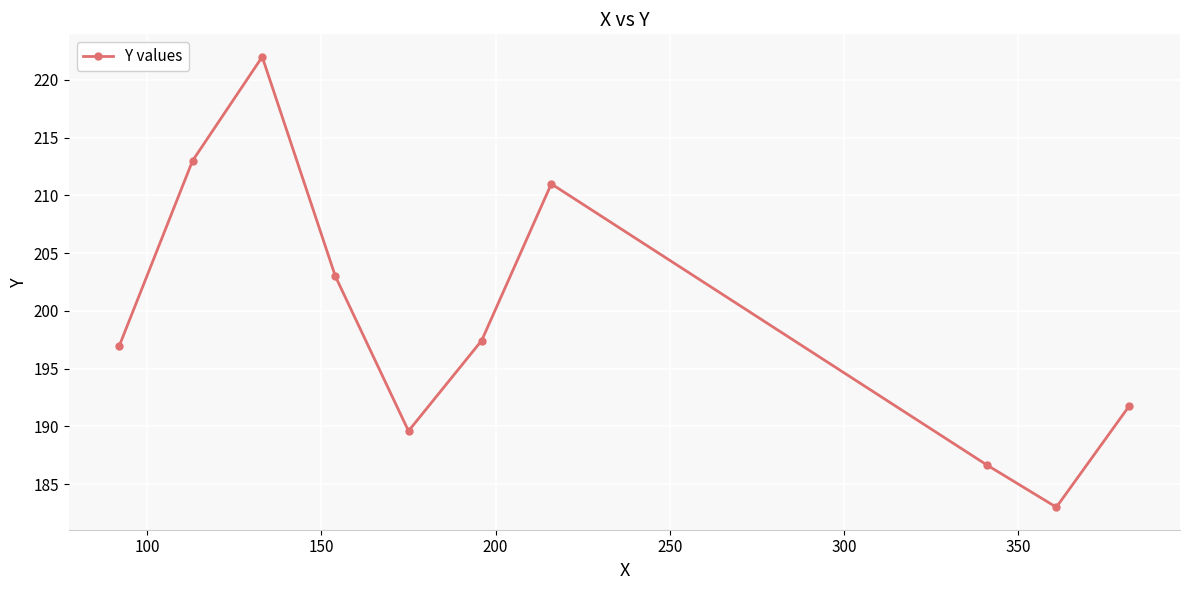

What is the average value?

199.4